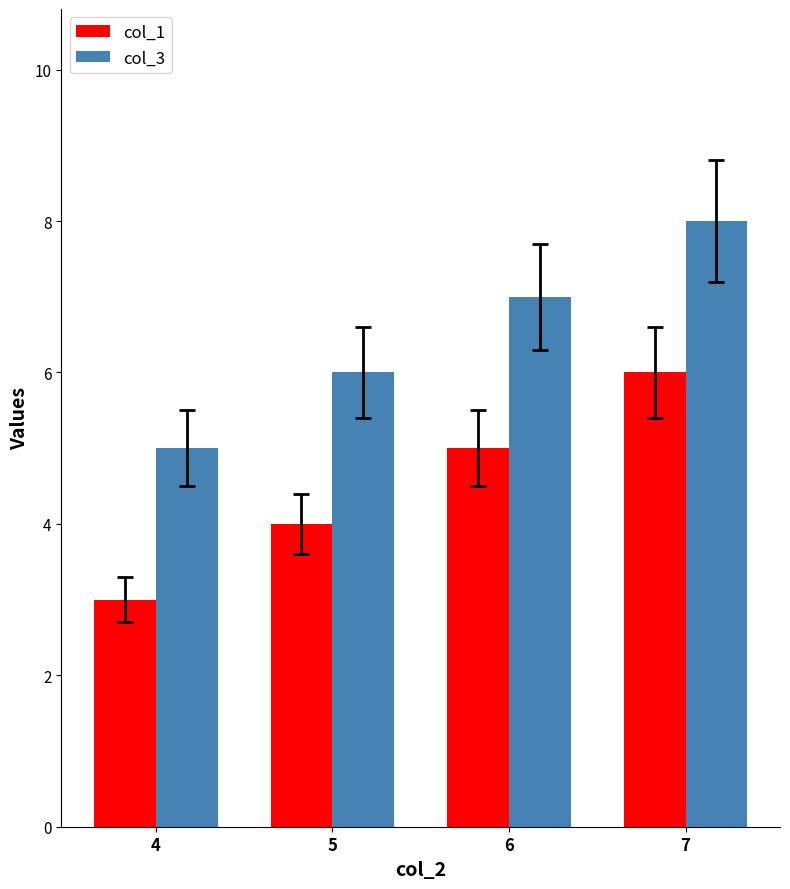

Is it true that col_3 equals 5 at 4?

True